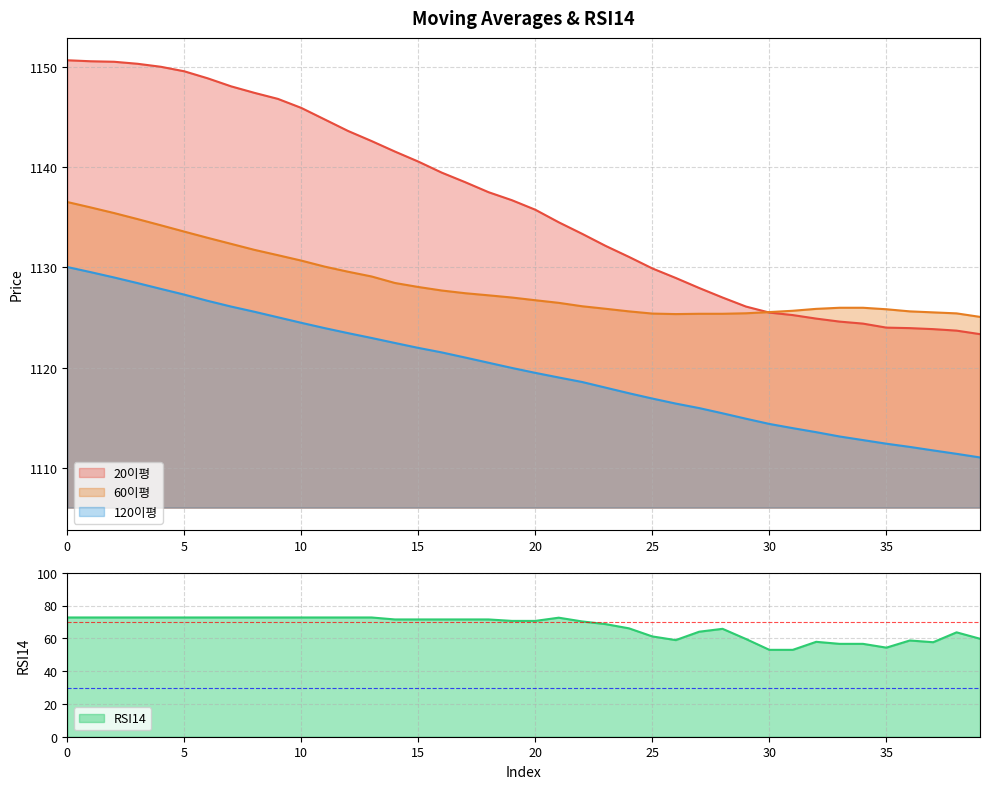

True or false: 20이평 and 120이평 intersect in this chart.

False